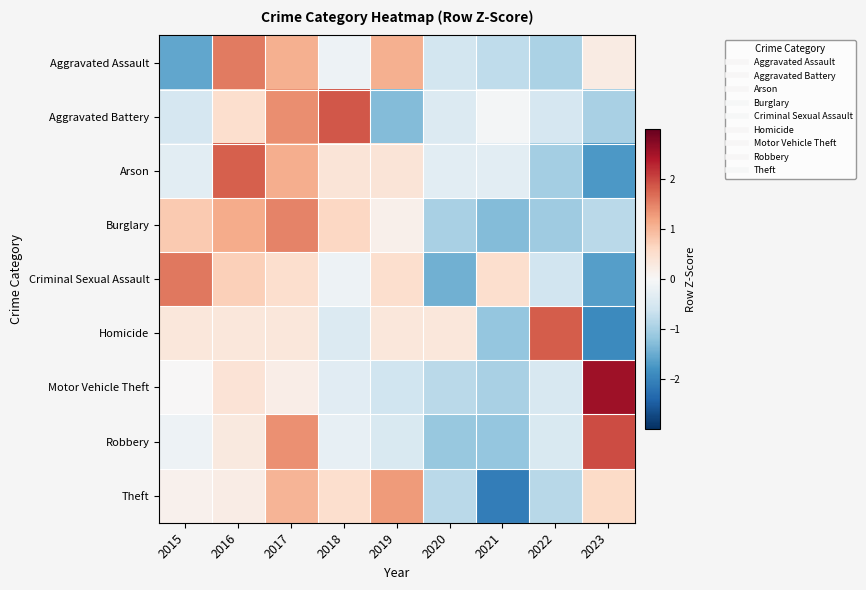

Between 2019 and 2020, which series saw the biggest shift?

Theft